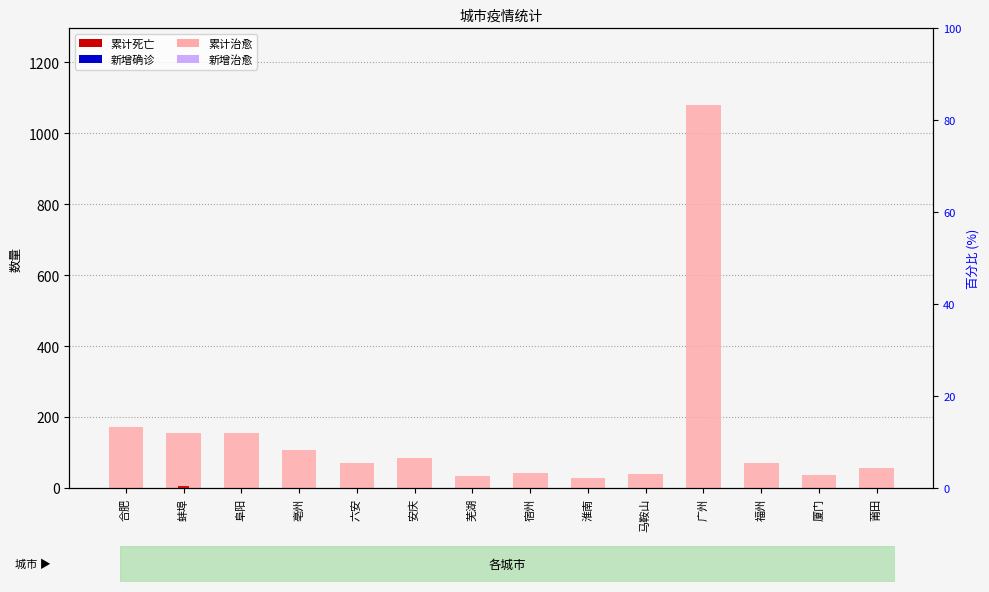

List the labels in order of 累计死亡 value, largest first.

蚌埠, 合肥, 广州, 福州, 阜阳, 亳州, 六安, 安庆, 芜湖, 宿州, 淮南, 马鞍山, 厦门, 莆田